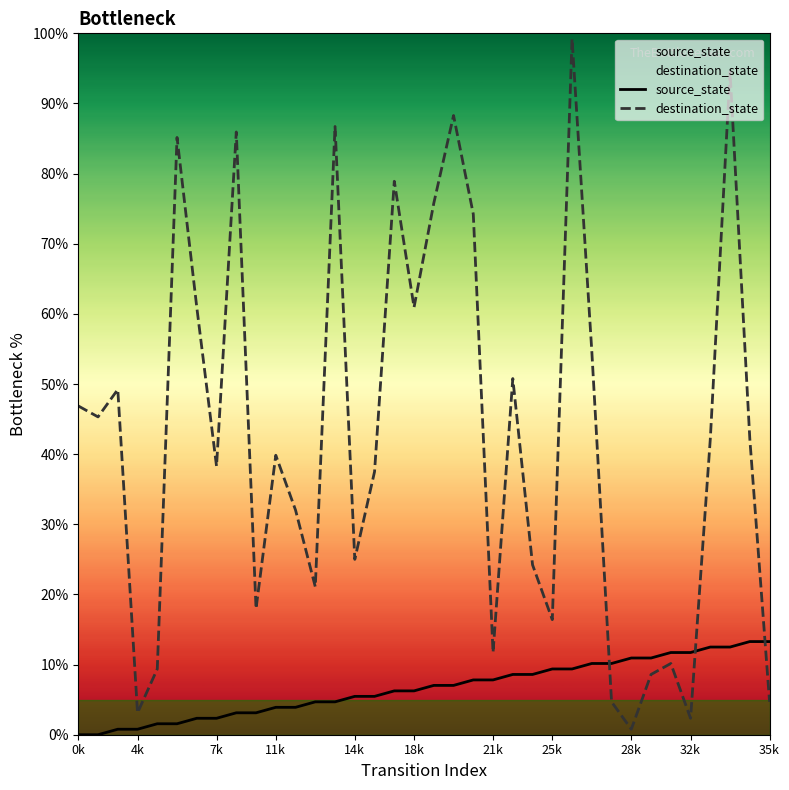

Which series has the widest spread of values?

destination_state